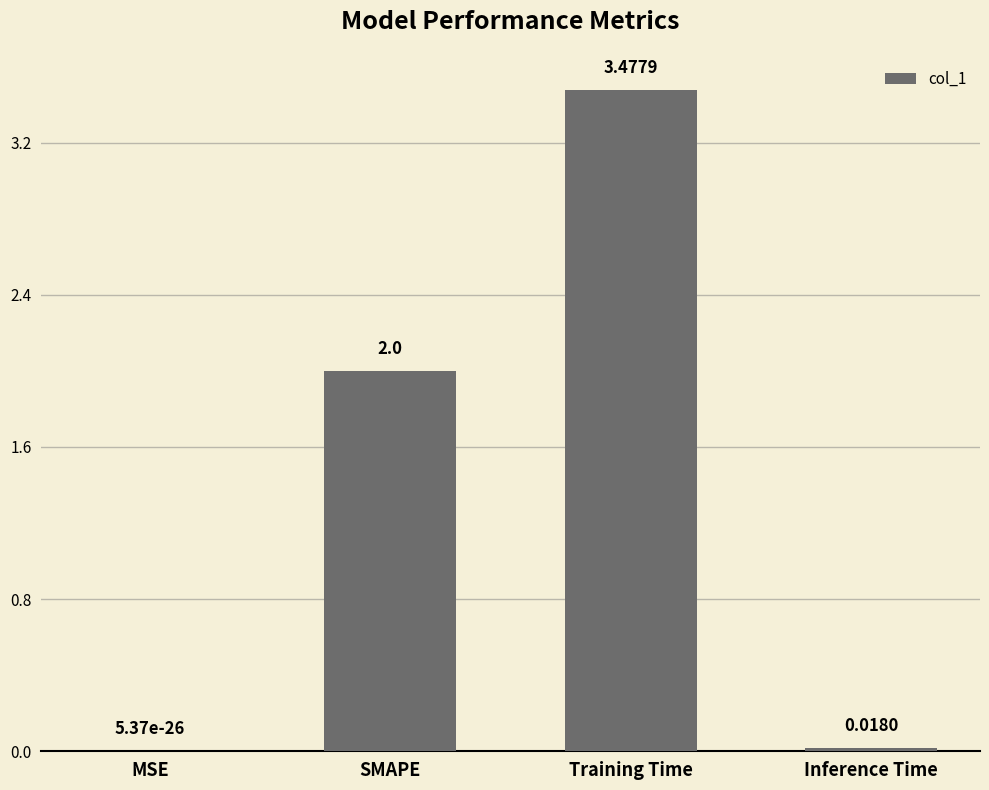

Count the number of data series in this chart.

1